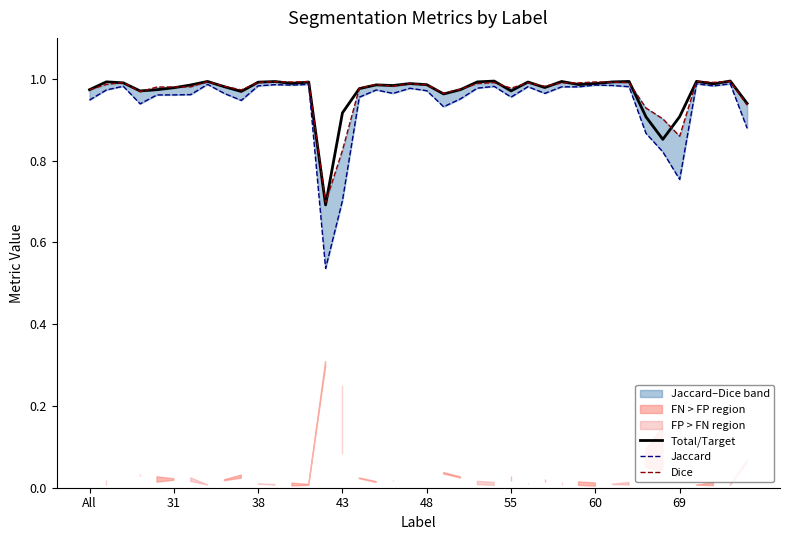

Which has a higher value, 19 or 15?

19